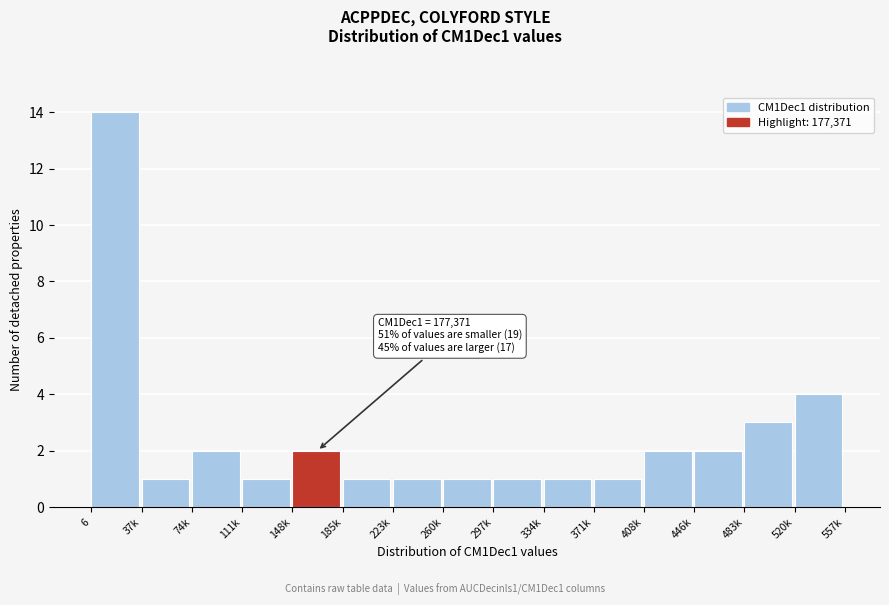

Reading left to right, transcribe all the data shown in this chart.

14	1	2	1	2	1	1	1	1	1	1	2	2	3	4